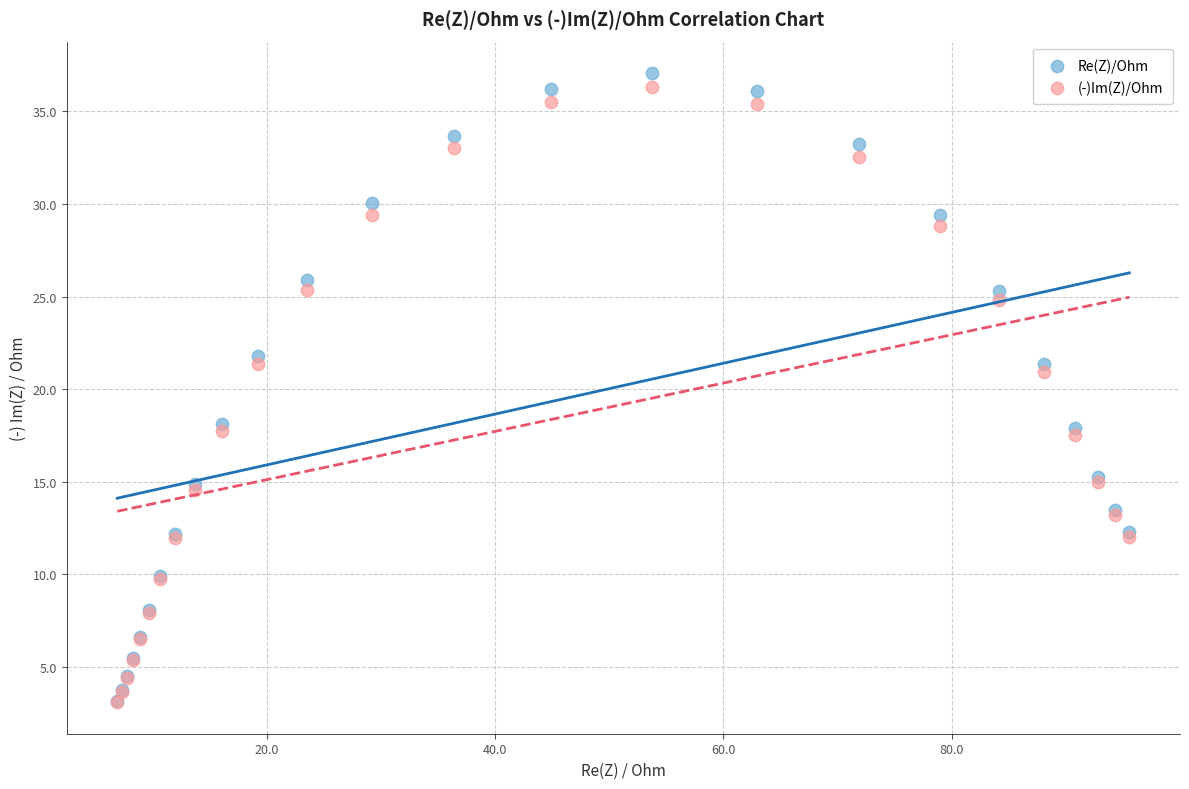

In the Re(Z)/Ohm series, what Y value is closest to 20?

21.3